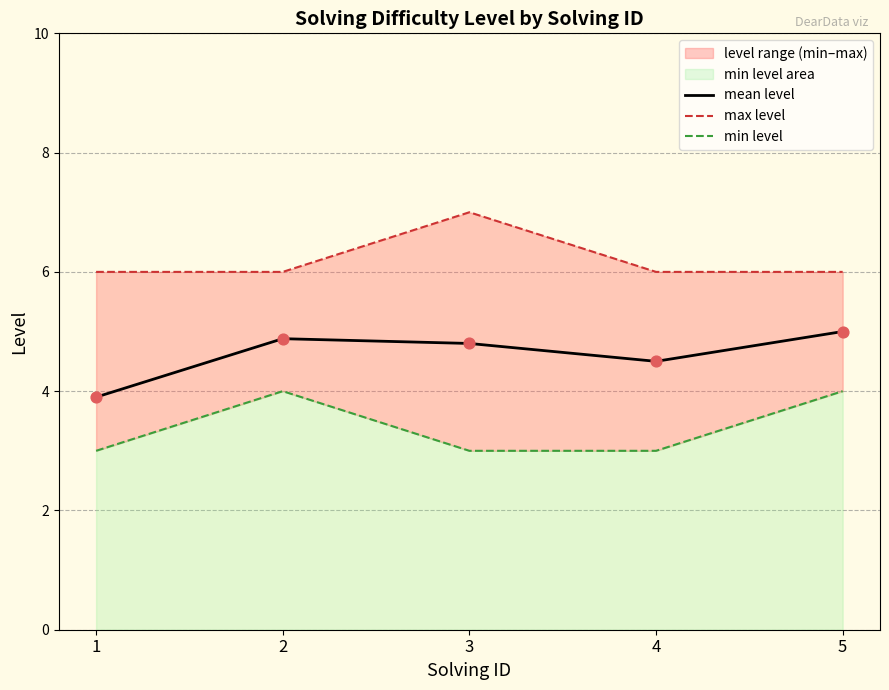

Which series contains the lowest Y value?

min level